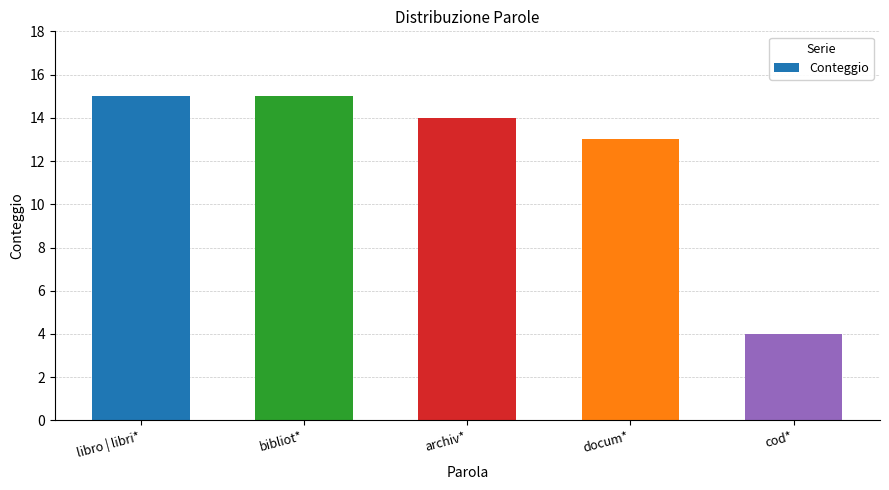

Which has a higher value, libro | libri* or docum*?

libro | libri*